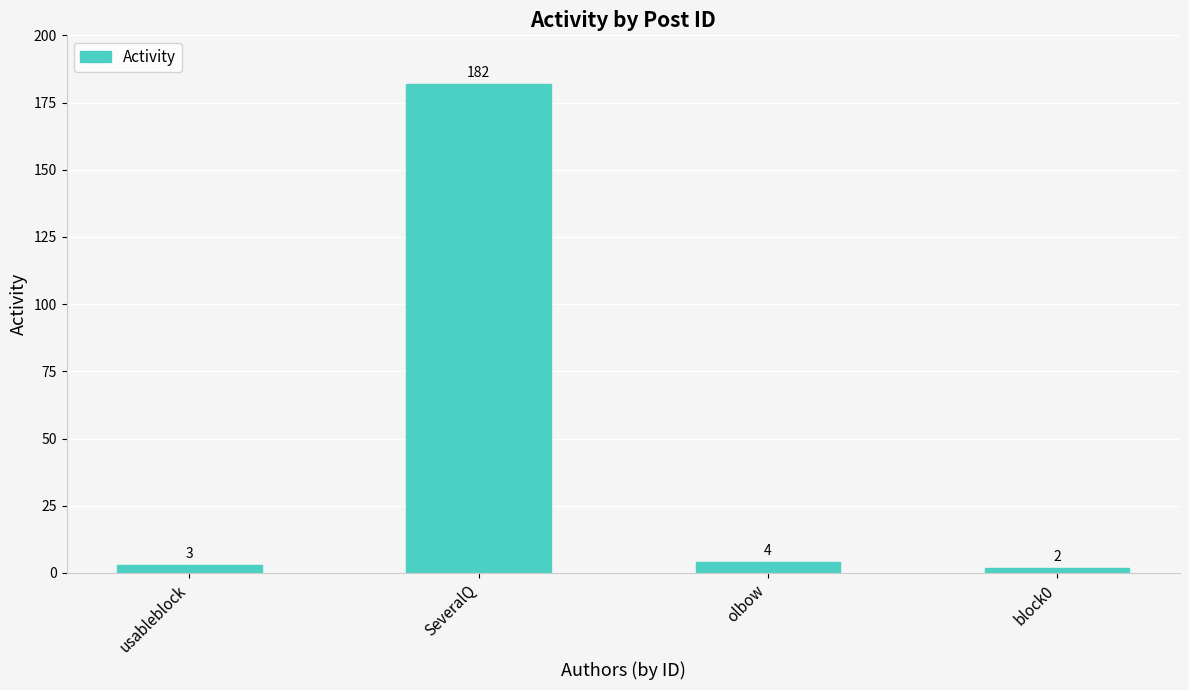

List the labels in order of value, largest first.

SeveralQ, olbow, usableblock, block0